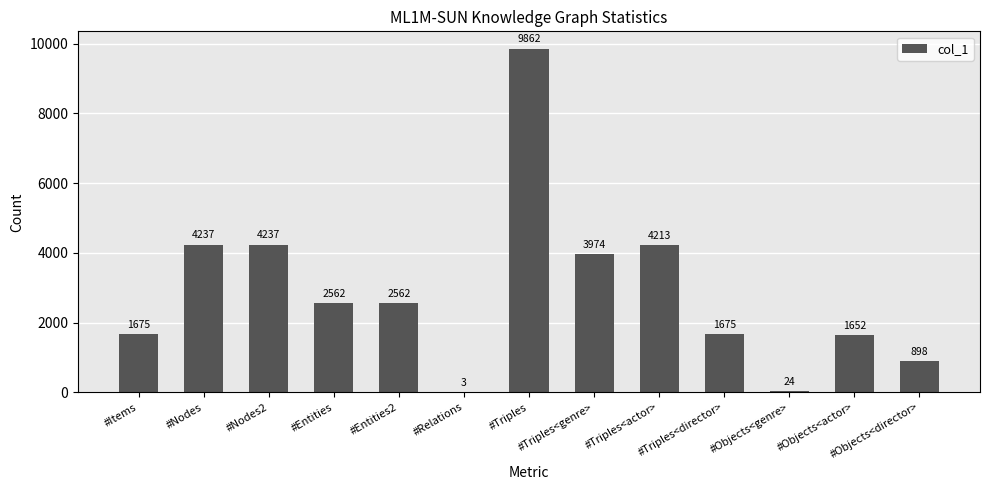

Which category has the highest value across all series?

#Triples